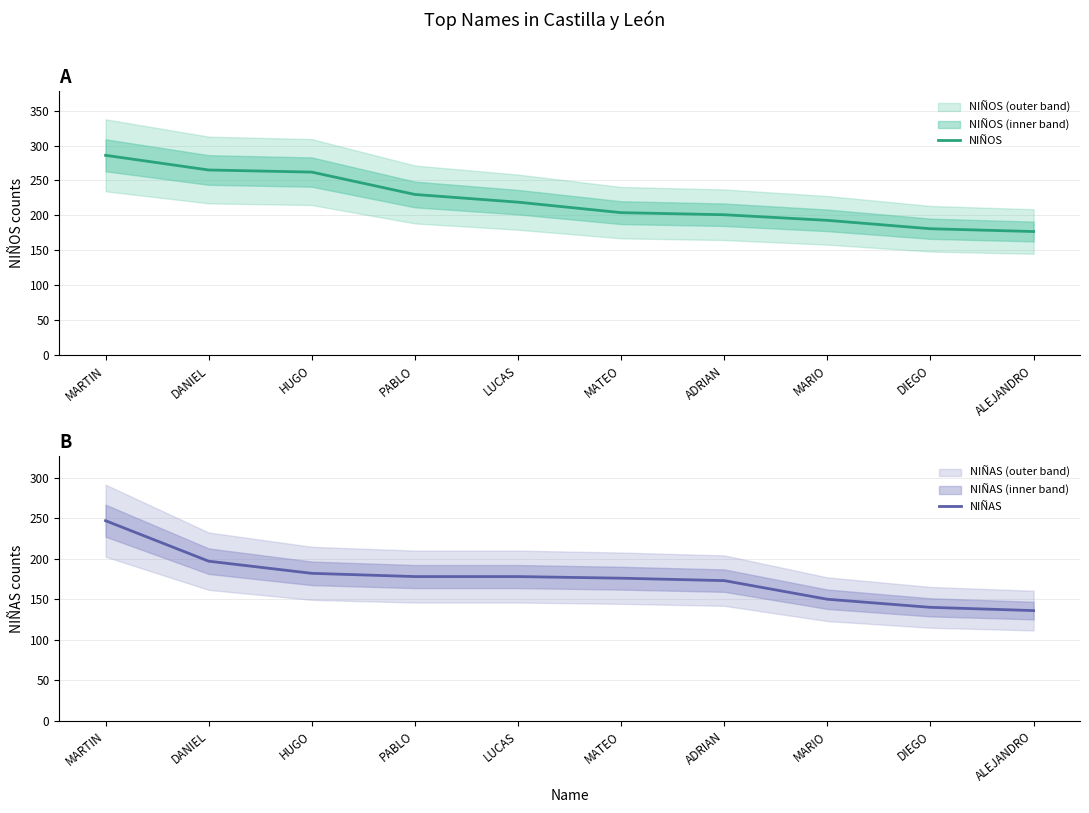

What is the spread (max minus min) of values at MARTIN?

39